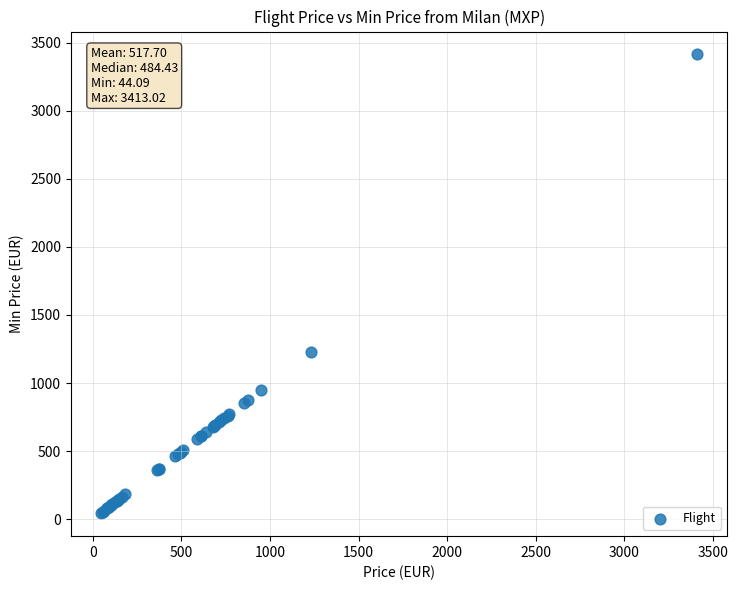

What Y value in the scatter plot is closest to 1728?

1228.7